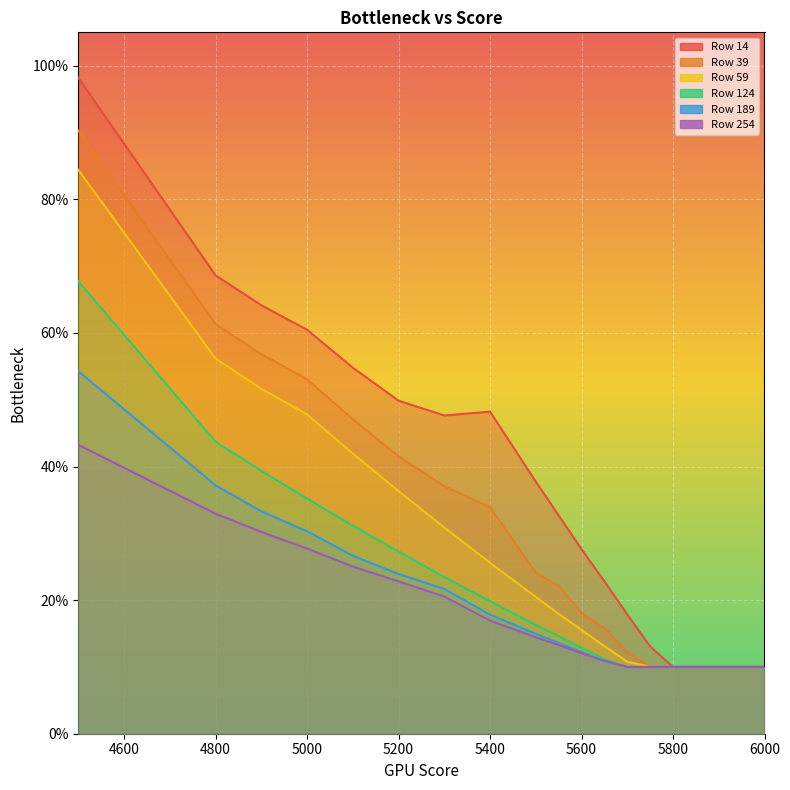

Is it true that 124 equals 0.2 at 5800?

False